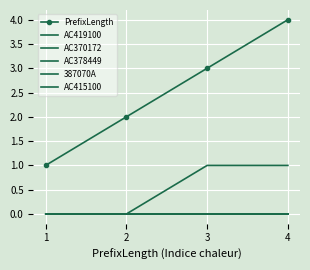

Which series has the widest spread of values?

PrefixLength